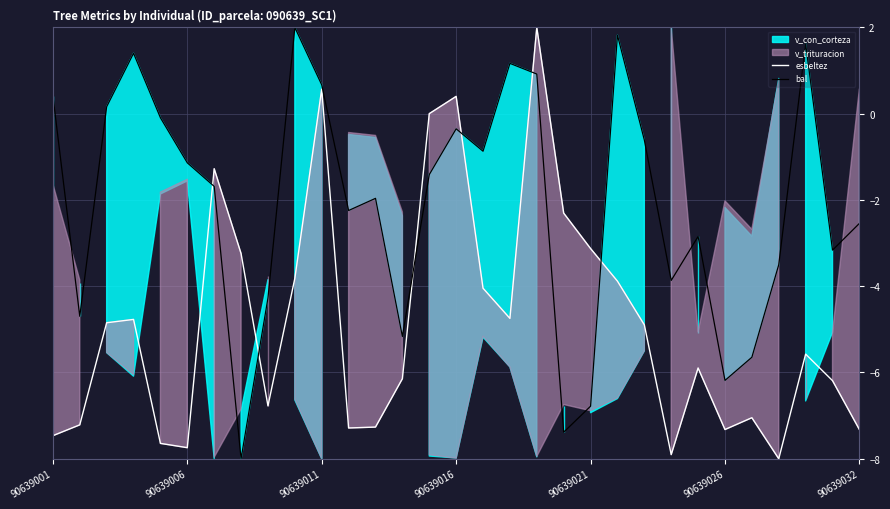

What is the lowest value of the esbeltez series?

-8.0